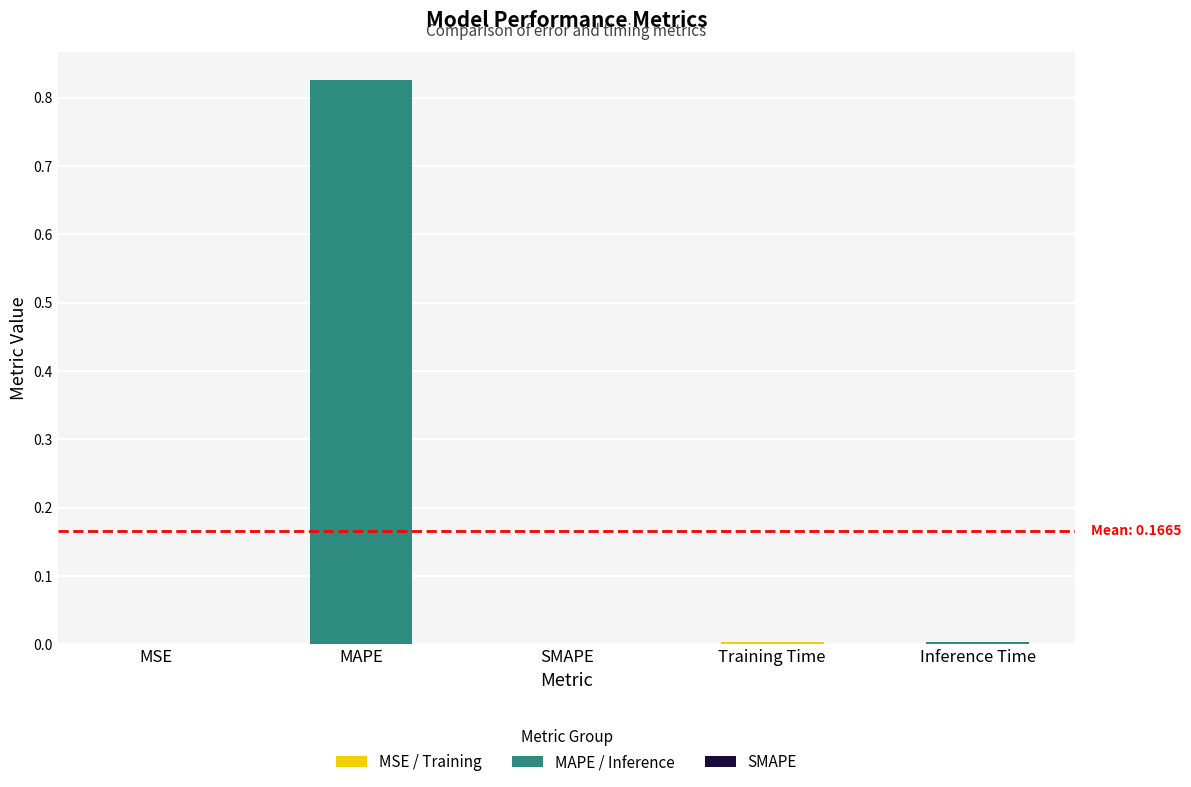

Which label corresponds to the largest value in the chart?

MAPE